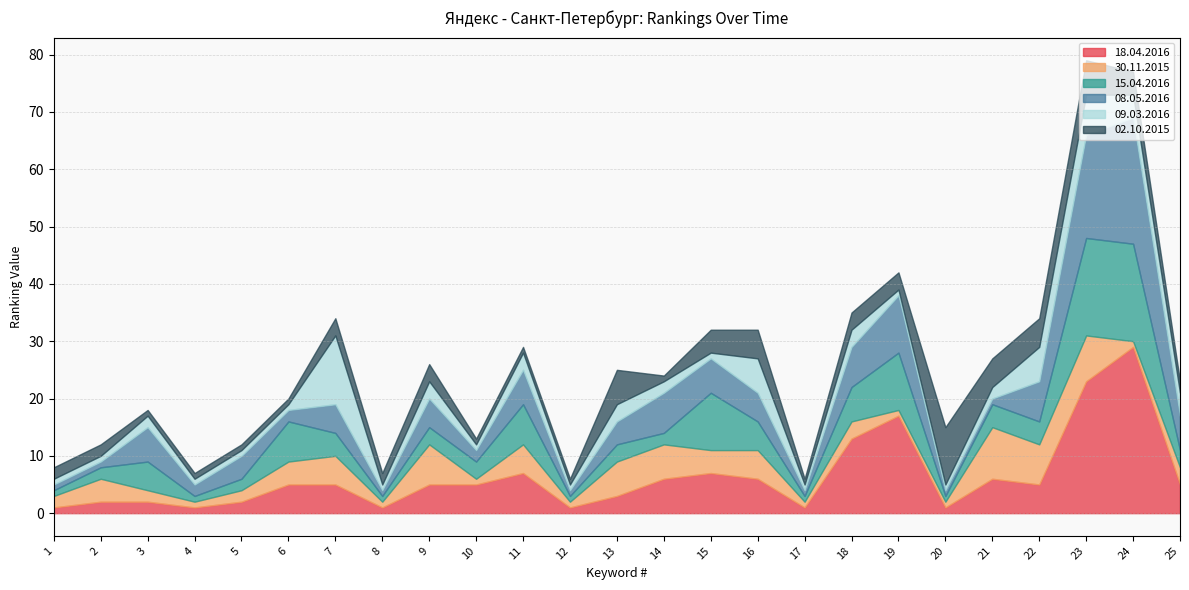

What is the sum of the 09.03.2016 values at 15 and 20?

2